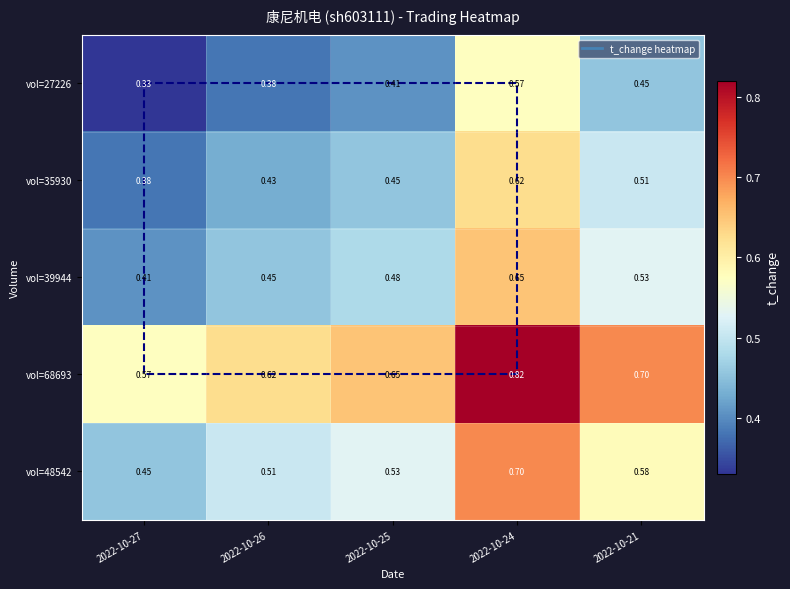

Is the value of vol=68693 at 2022-10-27 greater than the value of vol=35930 at 2022-10-26?

Yes